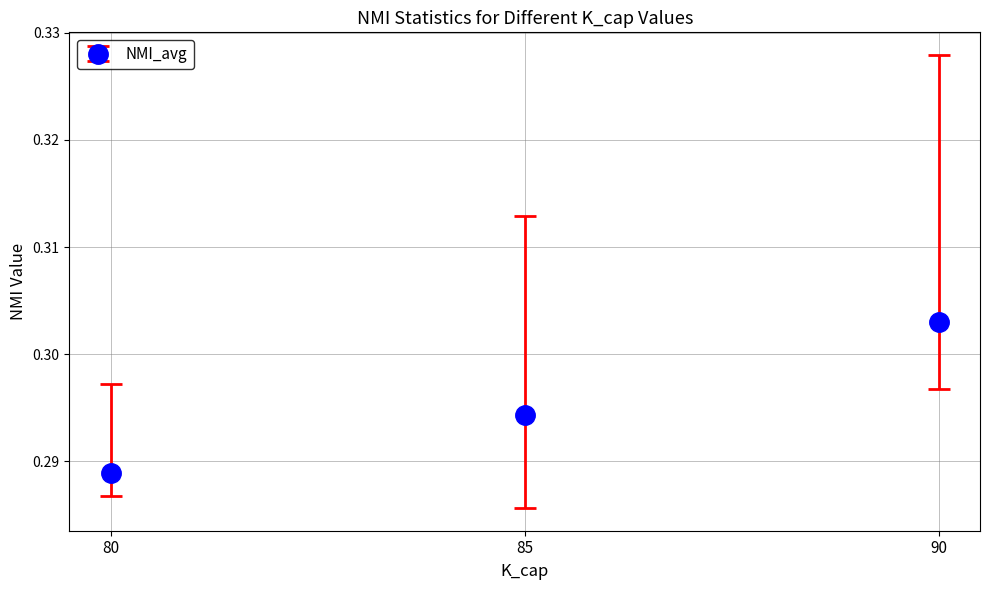

How many series are shown in this chart?

1